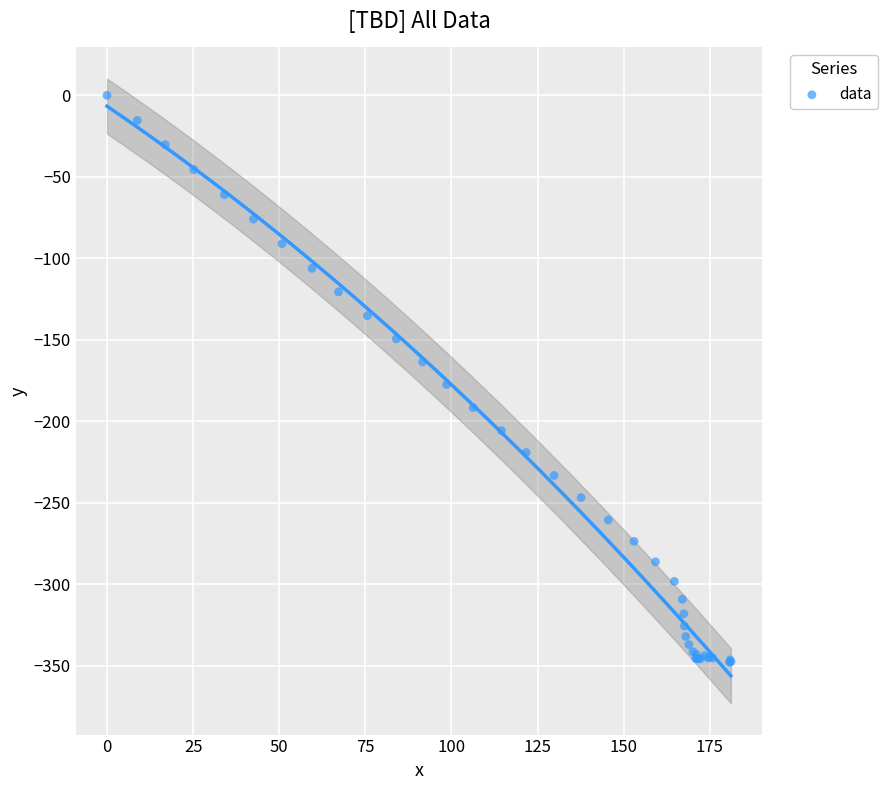

What Y value in the scatter plot is closest to -173?

-177.5